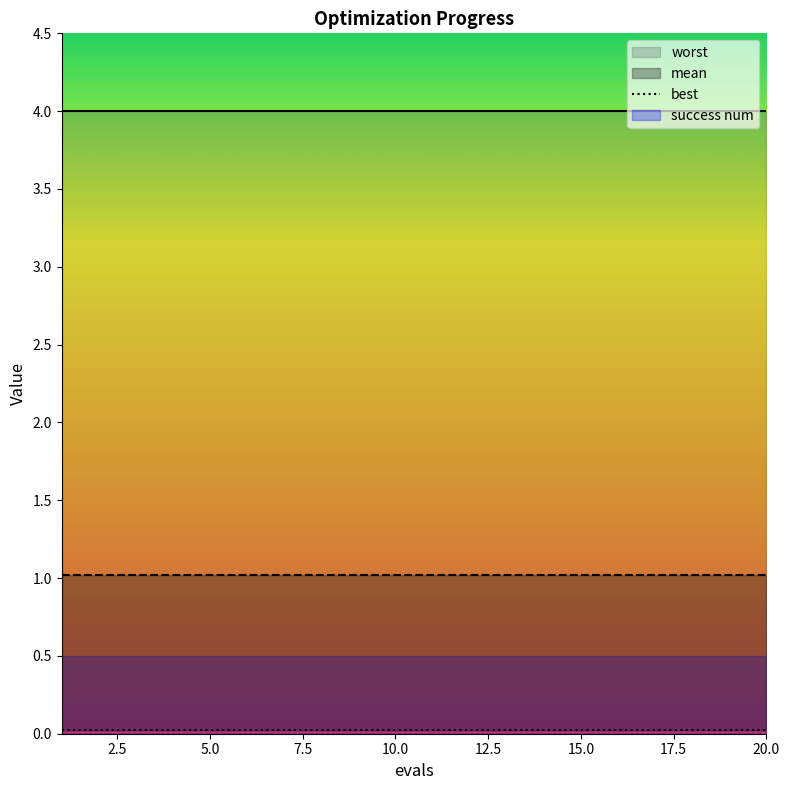

True or false: mean has more than 0 interior local peaks.

False